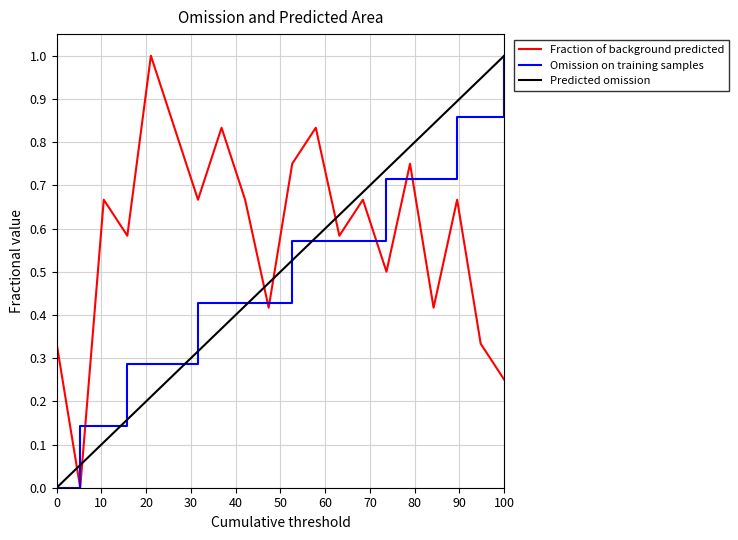

Which series has the largest total across all categories?

Fraction of background predicted